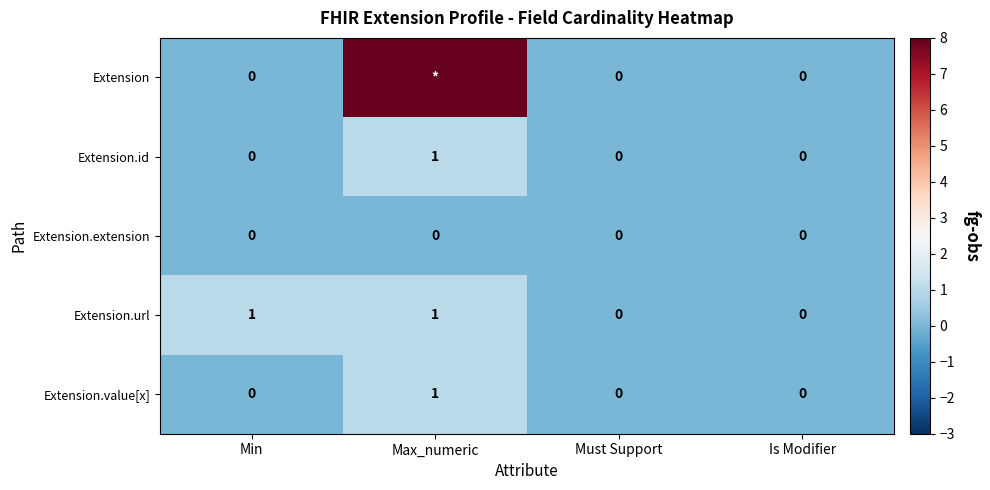

Count the Extension.url values in the range 0 to 1.

4